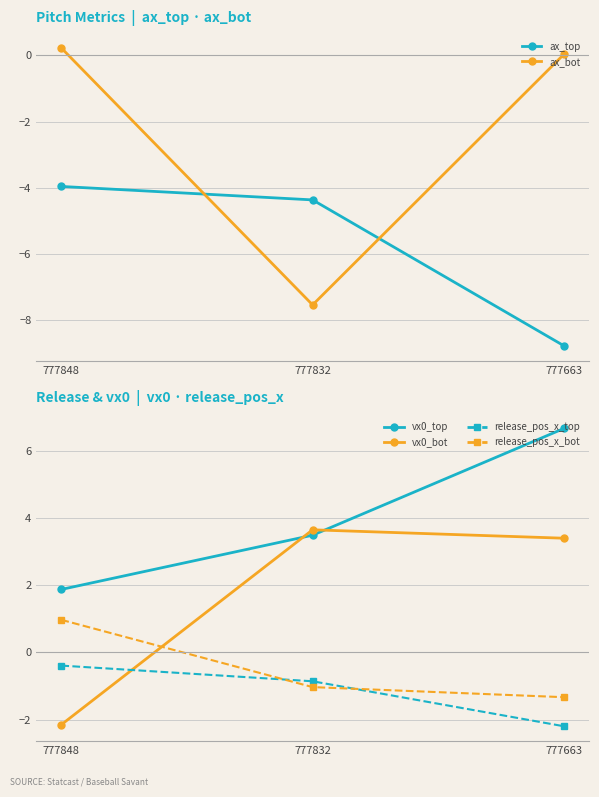

At which category does the chart reach its minimum across all series?

777663